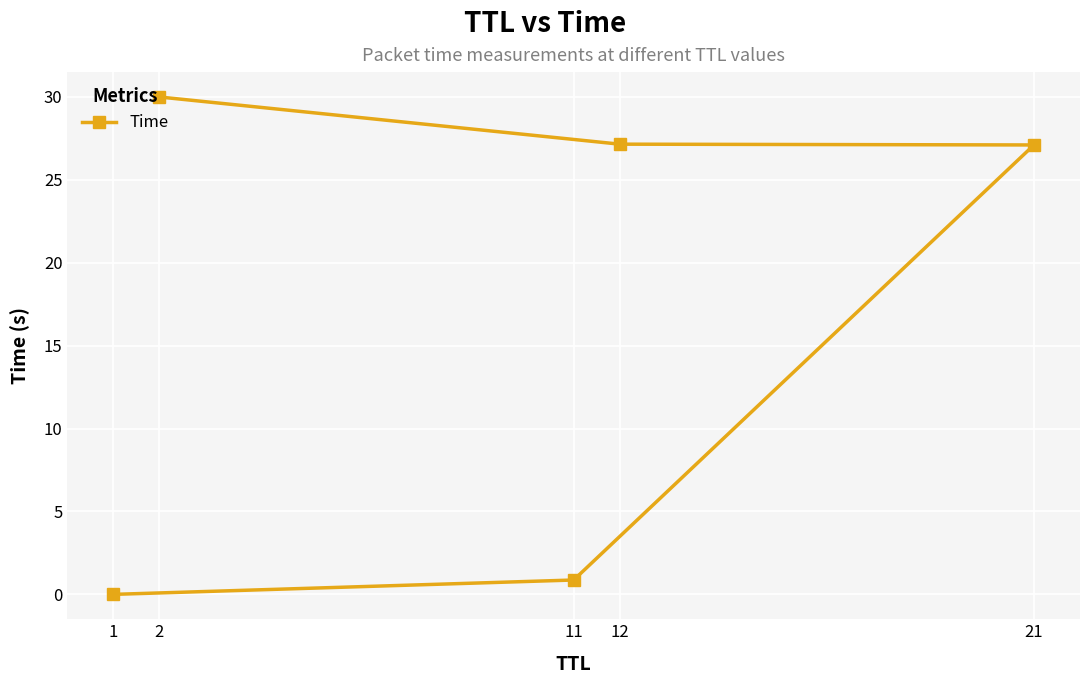

The chart shows a value of 6.1 at 12. True or false?

False